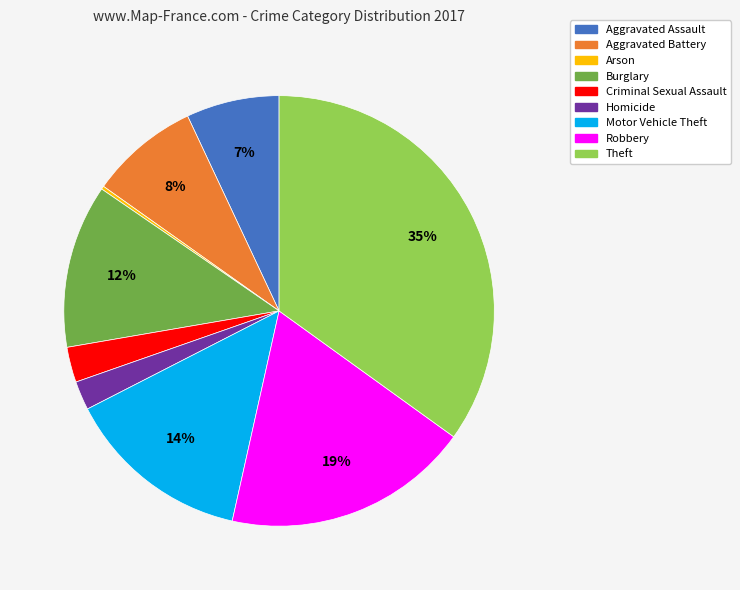

Does Aggravated Battery represent more than half of the total?

No